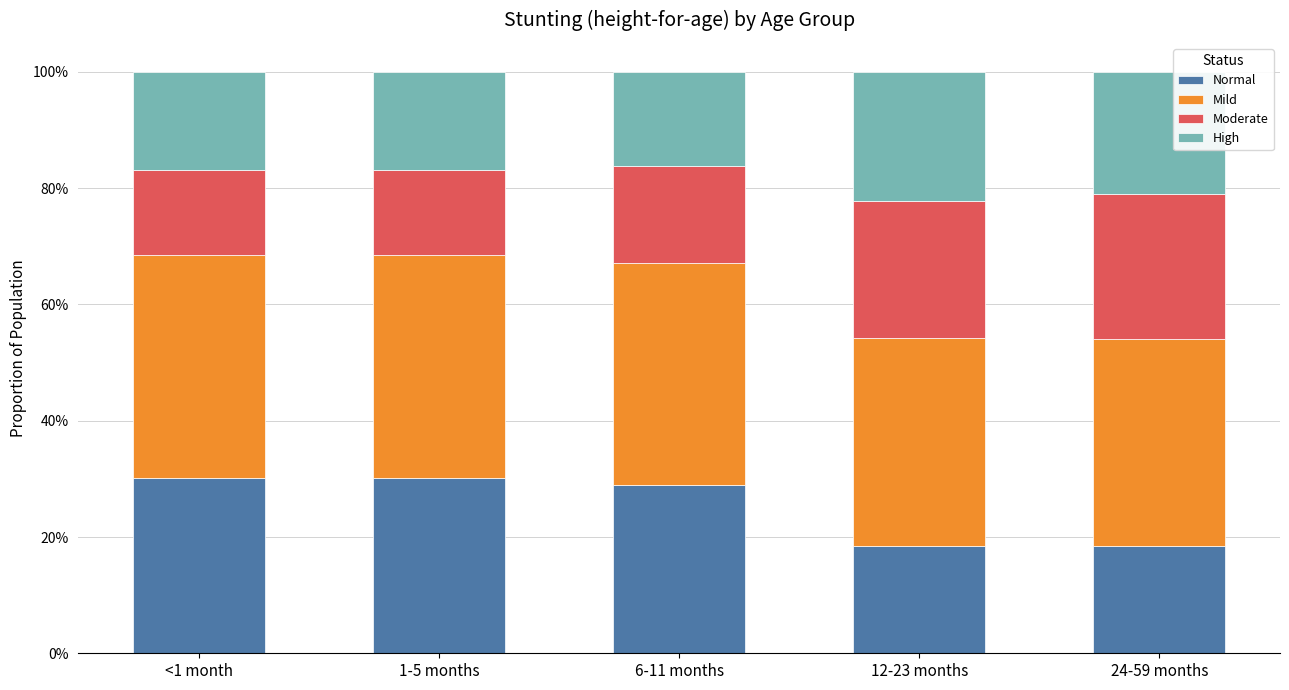

Does the chart contain any negative values?

No